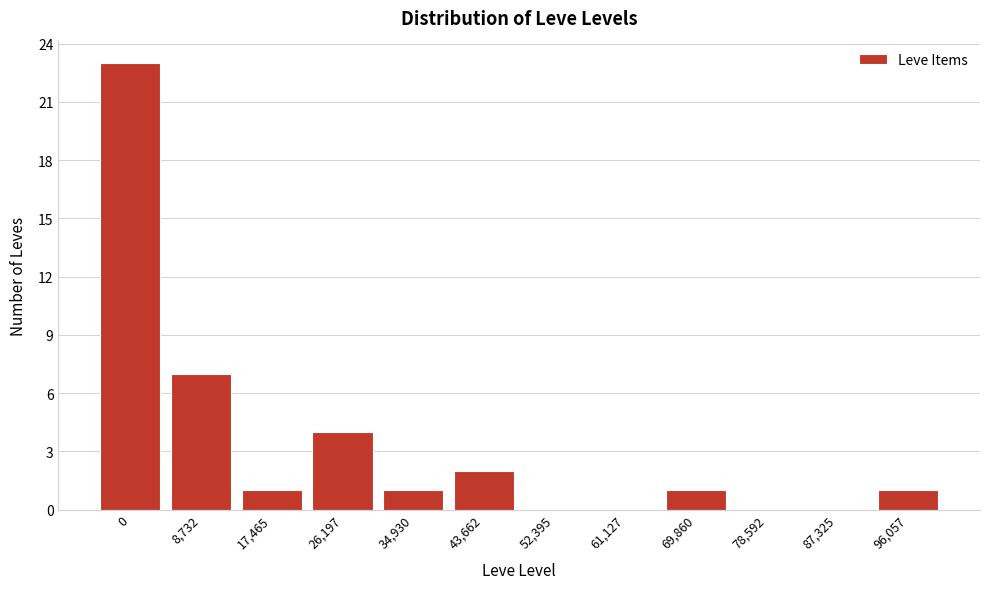

Reading left to right, transcribe all the data shown in this chart.

0=23	8,732=7	17,465=1	26,197=4	34,930=1	43,662=2	52,395=0	61,127=0	69,860=1	78,592=0	87,325=0	96,057=1